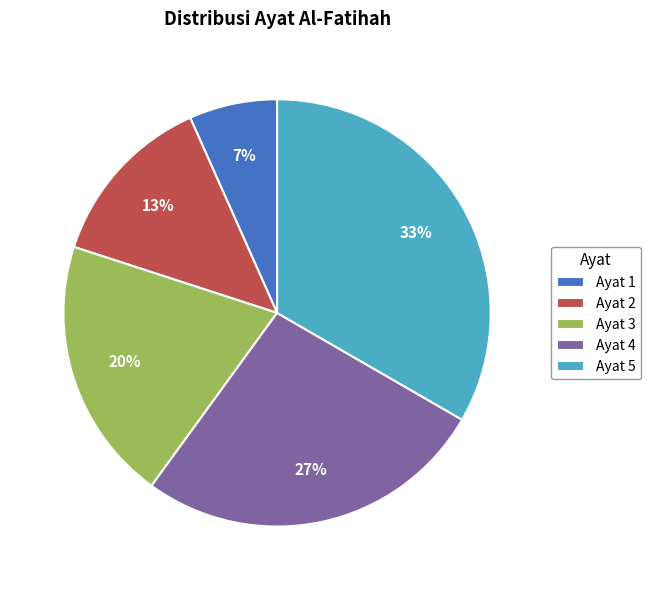

Is there any slice that represents more than half of the pie?

No